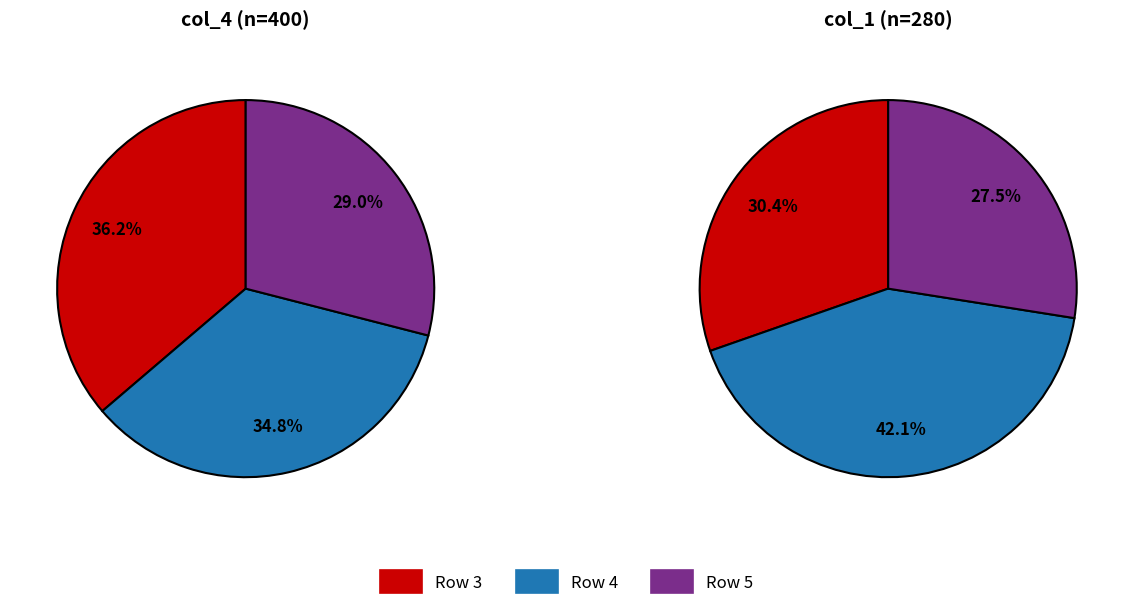

What is the total percentage of 3 and 5?

57.9%